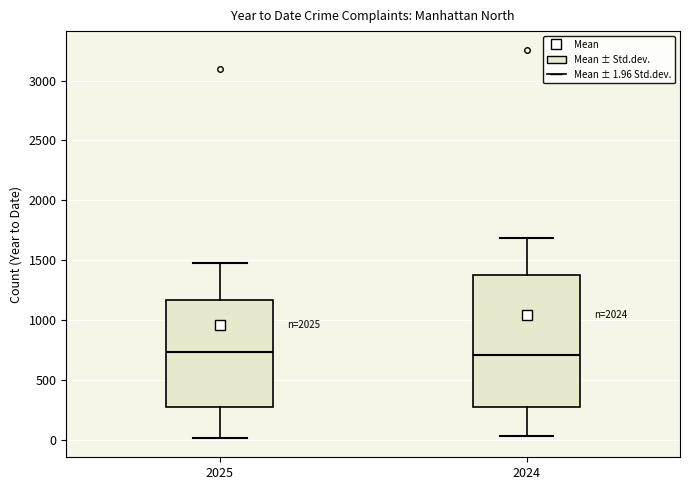

Reading left to right, transcribe this box plot: for each box, give where its median line is, the range the box spans, and where its two whiskers end, as read against the y-axis. The values are not printed on the chart, so give them approximately, as read against the axis.

2025: median 750, box 250 to 1150, whiskers 0 to 1450
2024: median 700, box 300 to 1350, whiskers 50 to 1700